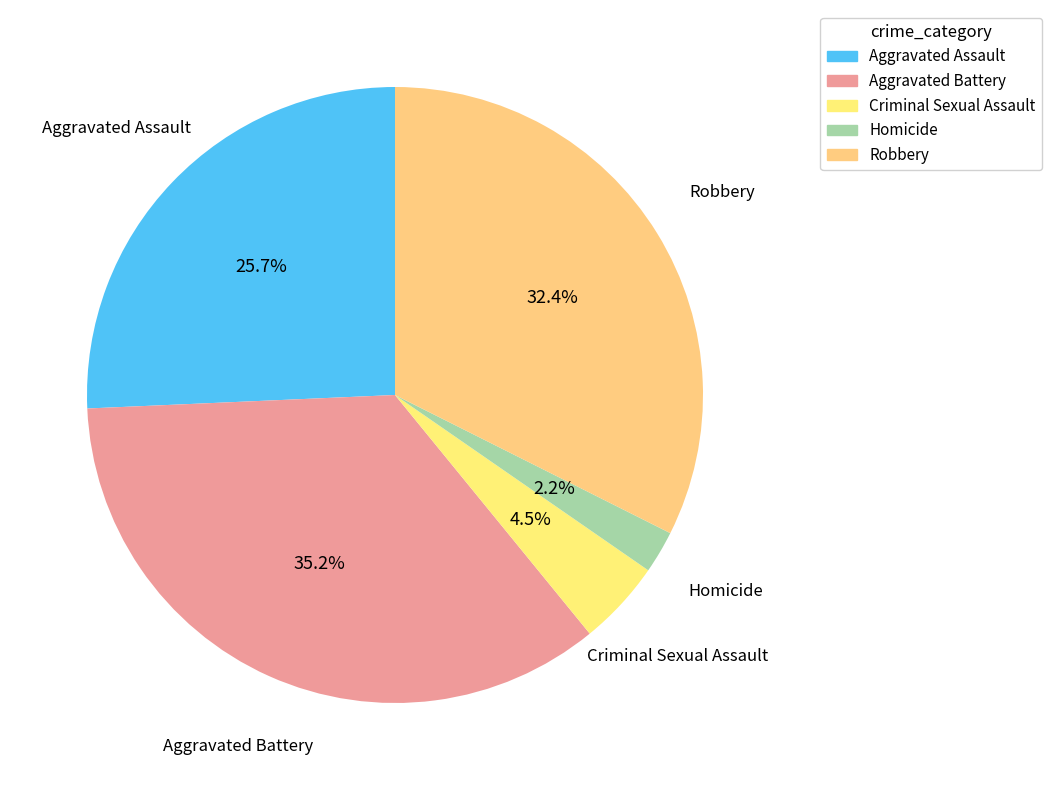

Do Aggravated Assault and Aggravated Battery together represent more than half of the pie?

Yes